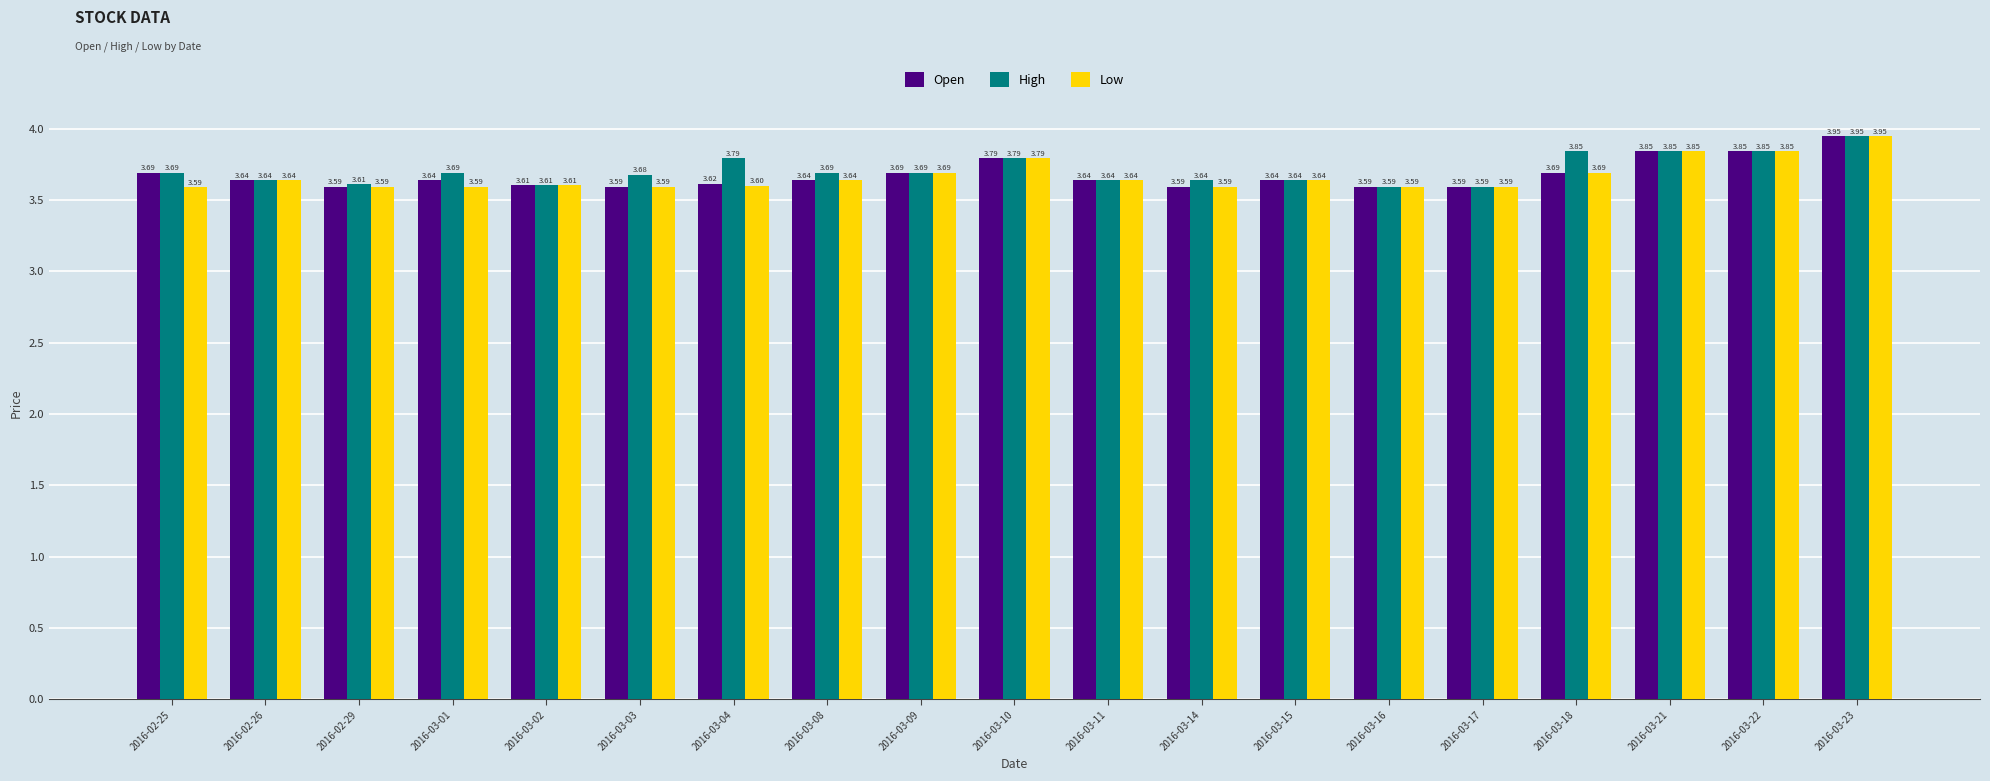

True or false: High has a value of 1.9 at 2016-03-14.

False